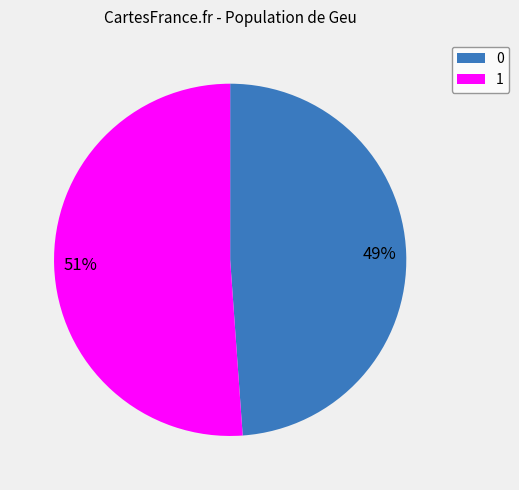

To the nearest percent, what percentage of the pie is 0?

49%